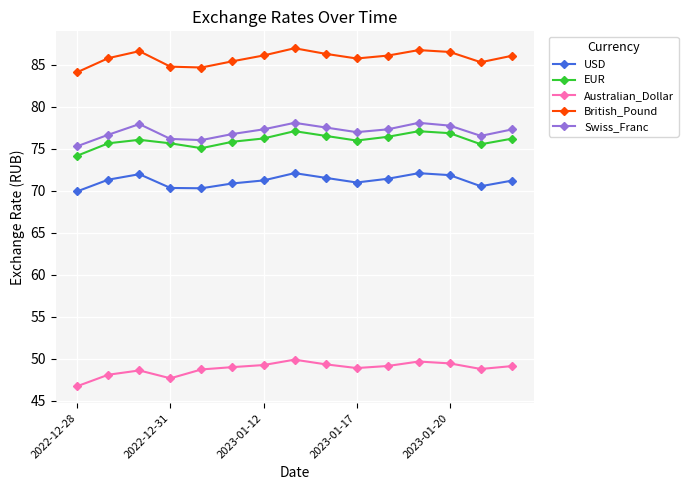

How many interior local valleys does the USD series have?

3